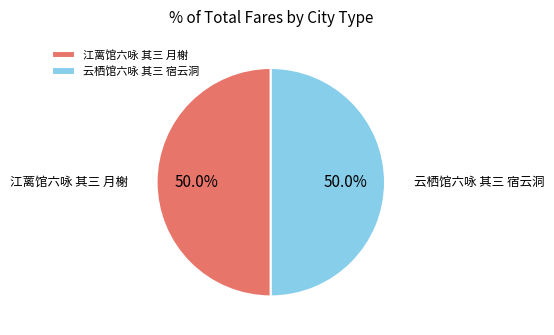

How many slices are in this pie chart?

2